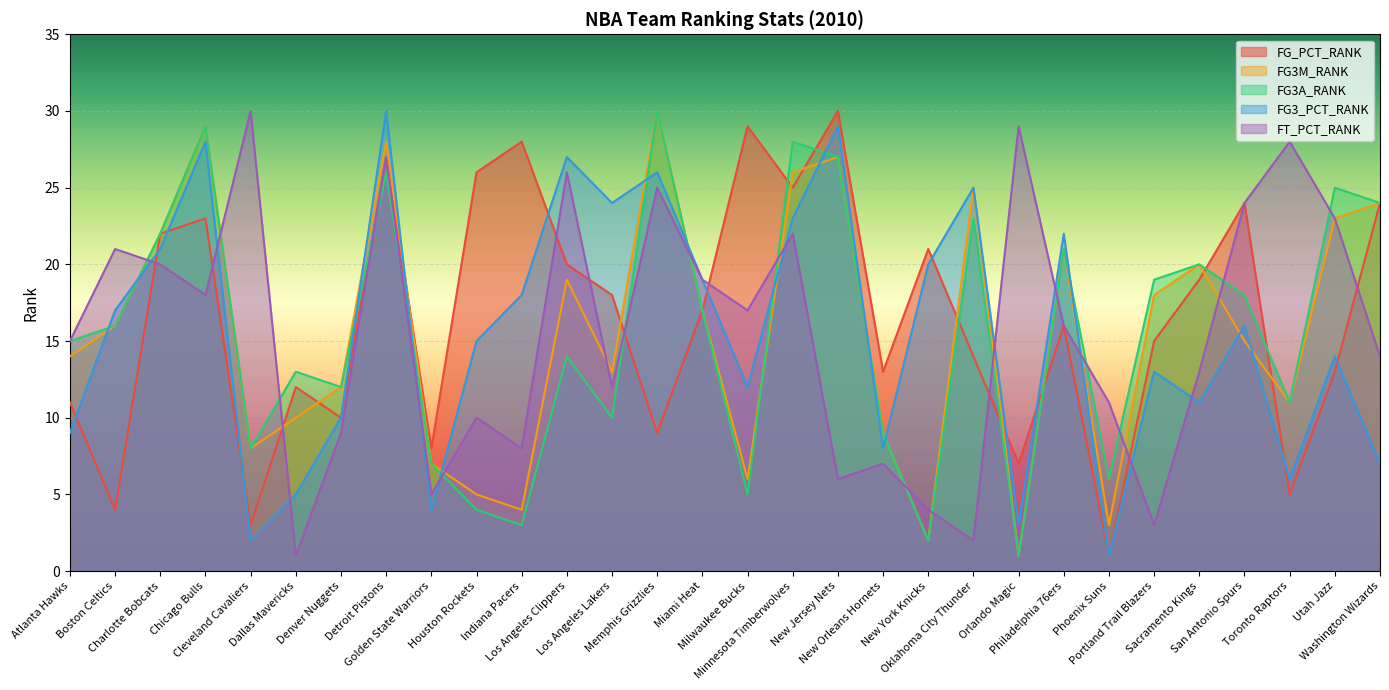

The value of FT_PCT_RANK at New Orleans Hornets is 7. True or false?

True